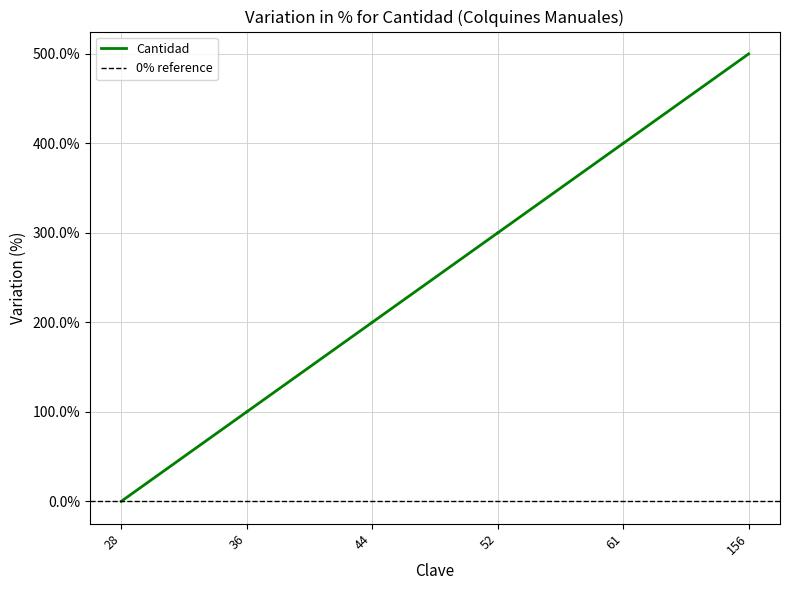

Count the Cantidad values in the range 0 to 100.

2